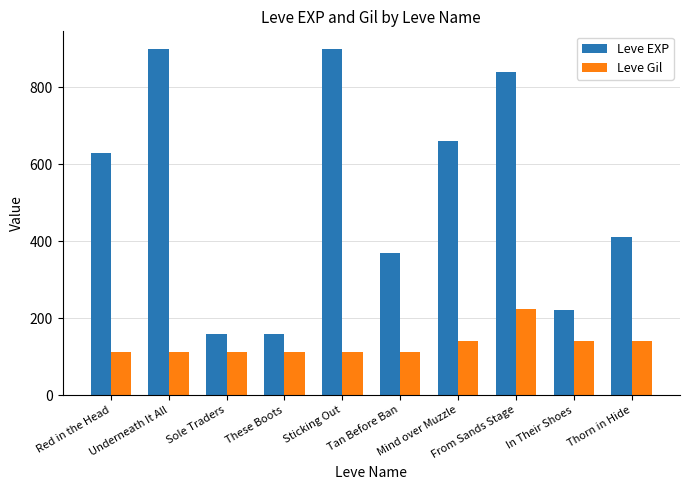

What is the difference between the maximum and minimum values in the Leve Gil series?

112